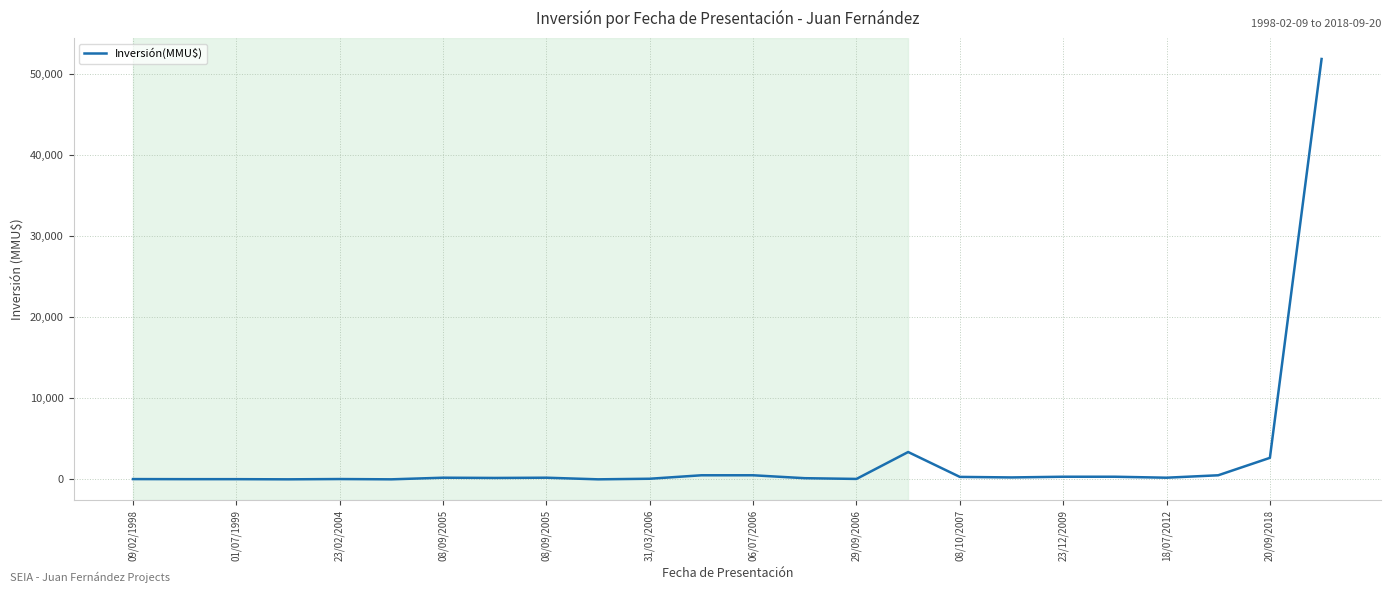

How many lines are shown in the chart?

1